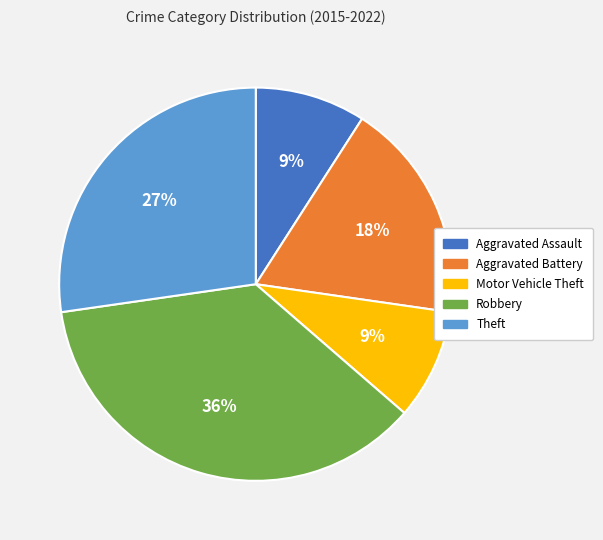

To the nearest percent, what portion does Theft represent?

27%